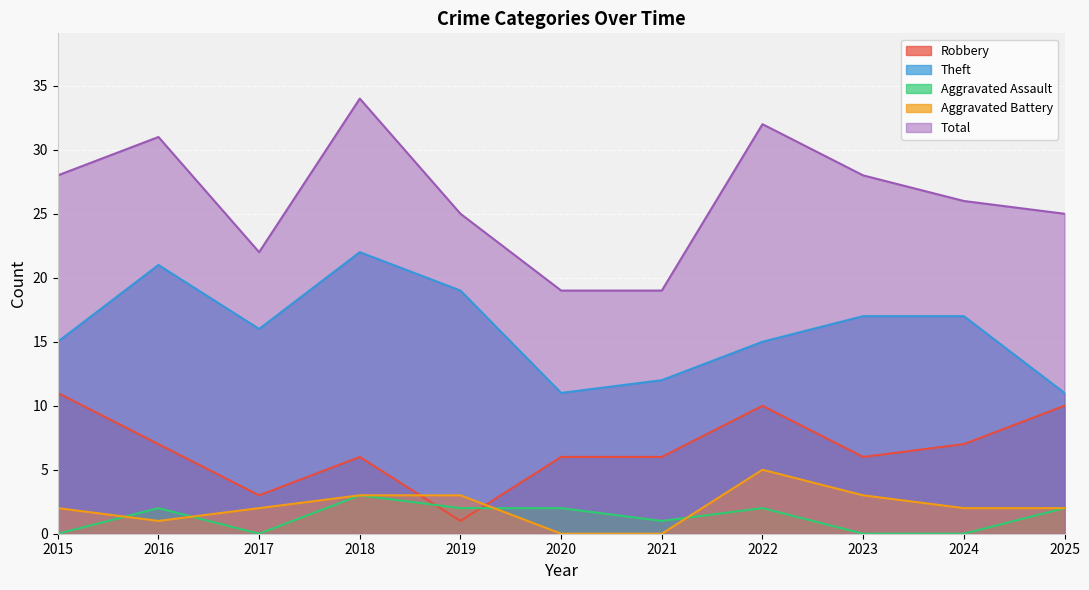

Read the Total value at 2018.

34